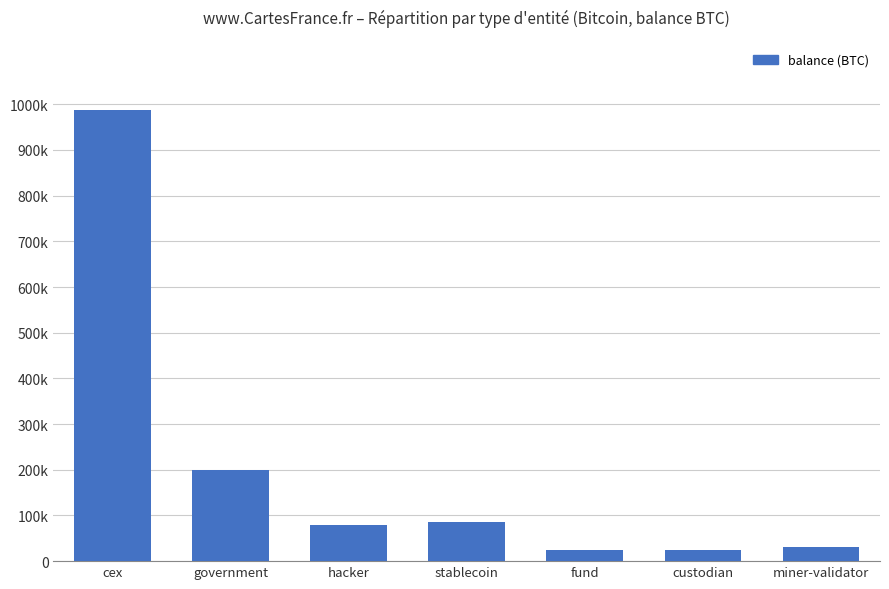

Reading left to right, transcribe all the data shown in this chart.

cex=987086.0	government=200014.1	hacker=79957.3	stablecoin=86335.5	fund=24977.7	custodian=23373.9	miner-validator=31643.4